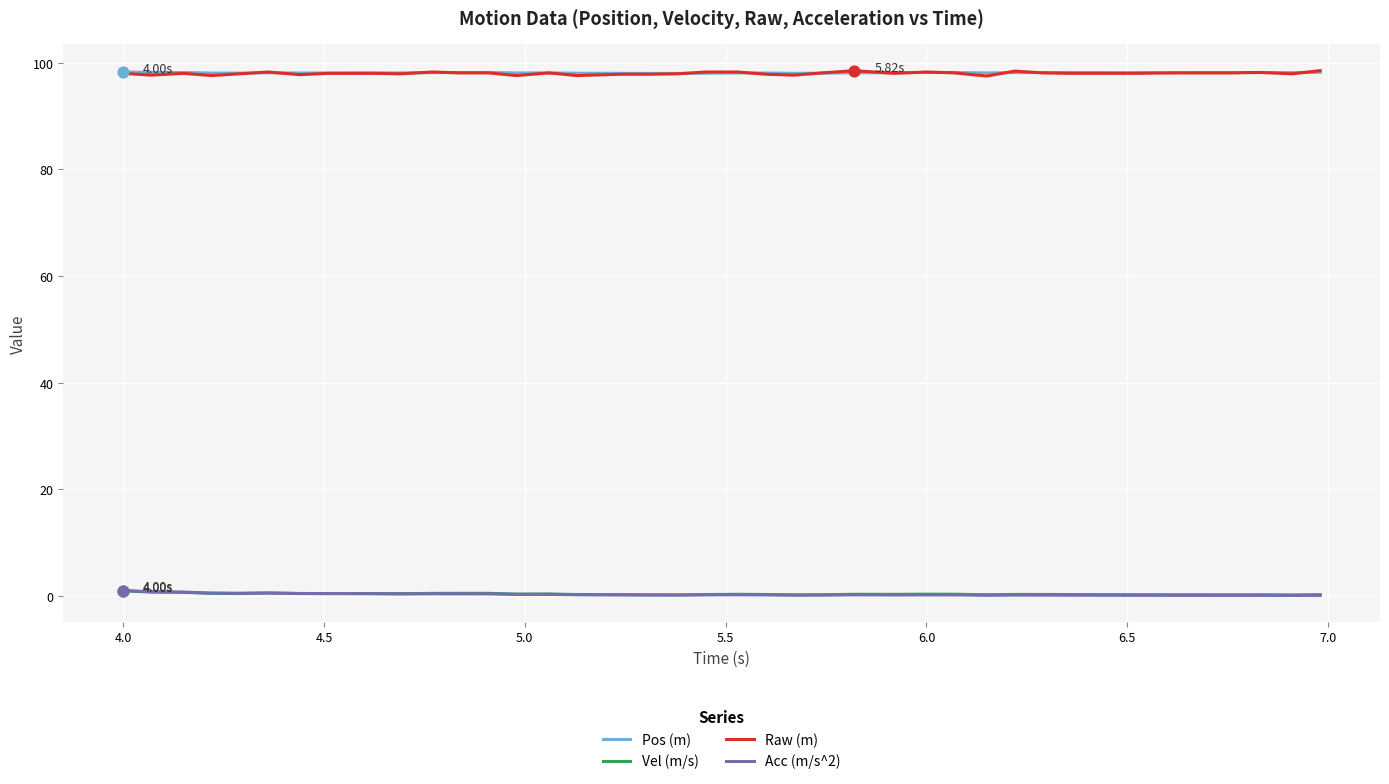

True or false: Pos (m) and Vel (m/s) cross at least once.

False